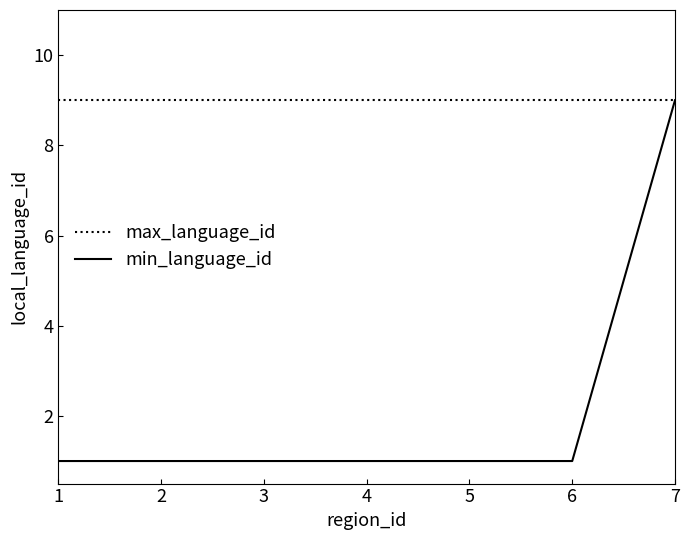

Which series changed the most between 1 and 7?

min_language_id